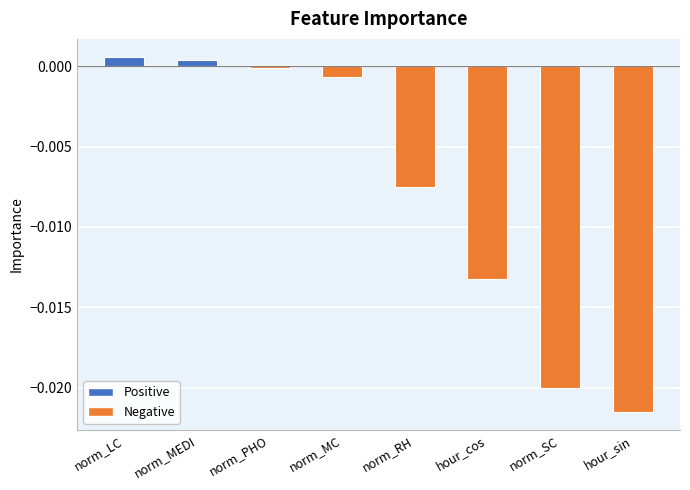

The value at hour_sin is -0.0. True or false?

True